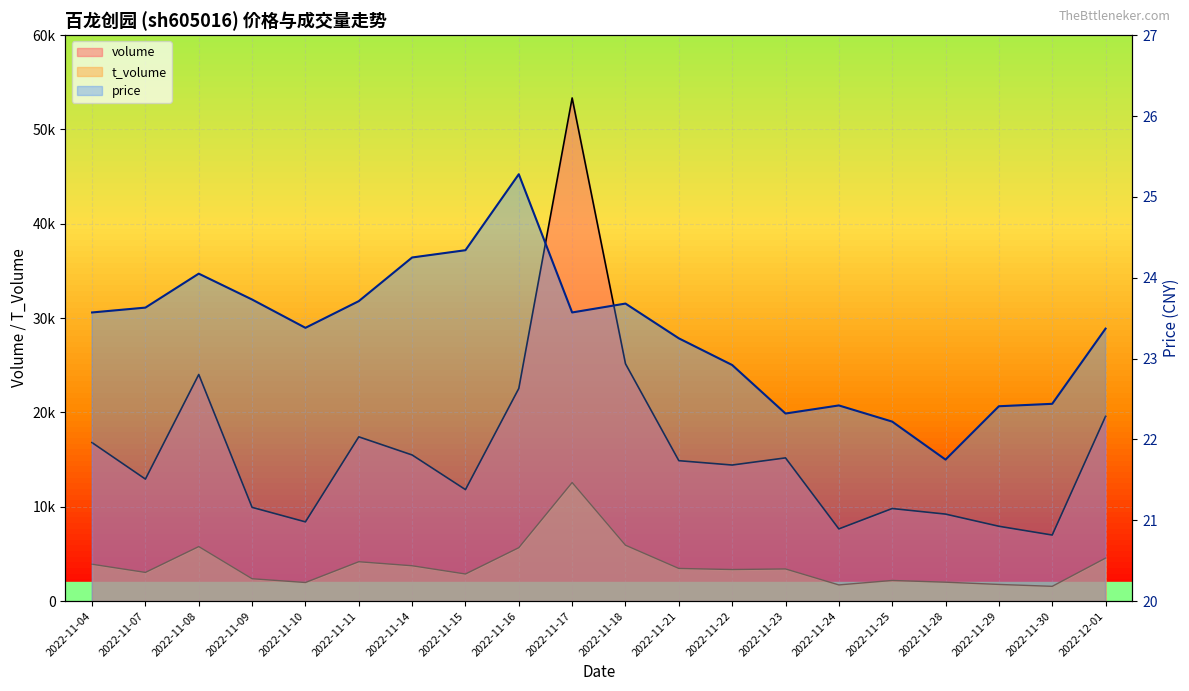

The price series shows 12.5 at 2022-11-18. True or false?

False